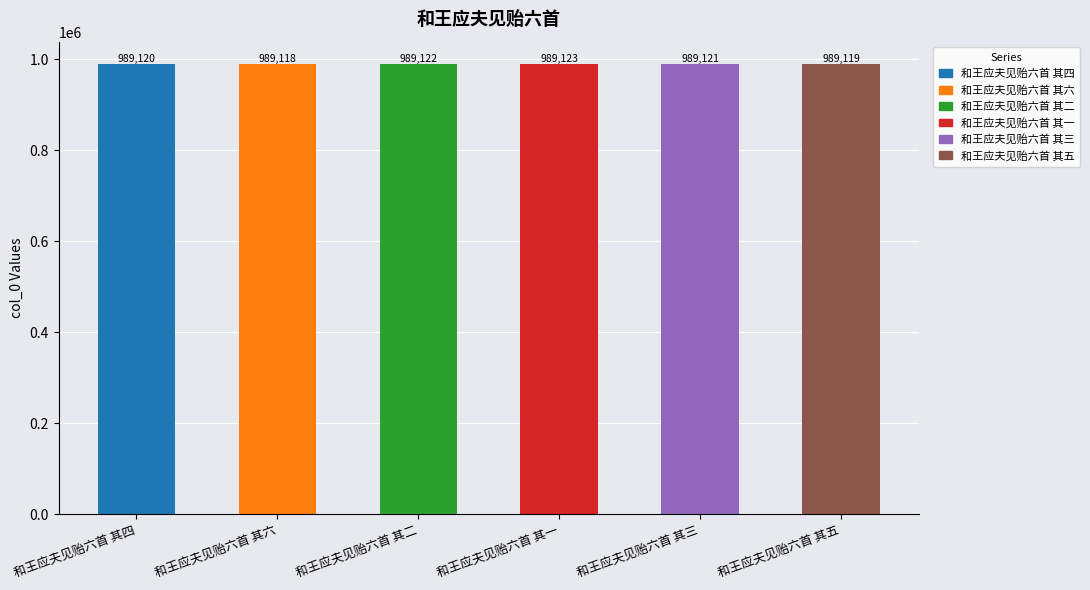

The value at 和王应夫见贻六首 其一 is 989123. True or false?

True